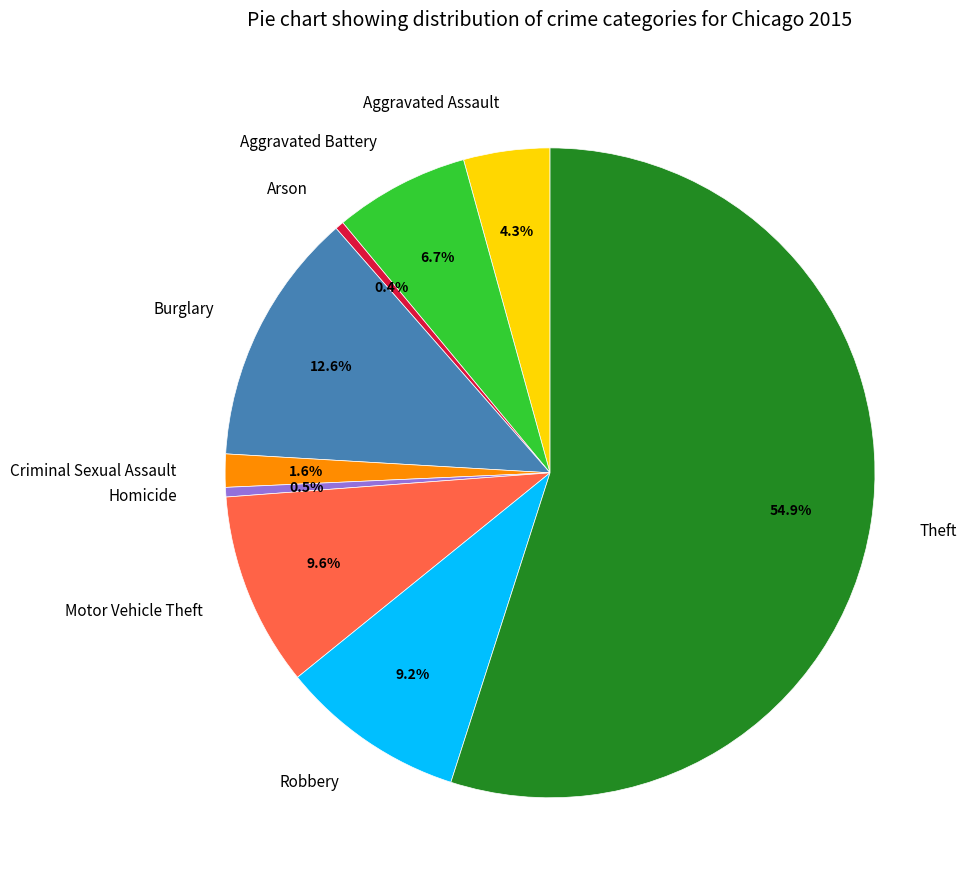

Approximately how many times larger is the value at Motor Vehicle Theft compared to Theft?

0.2